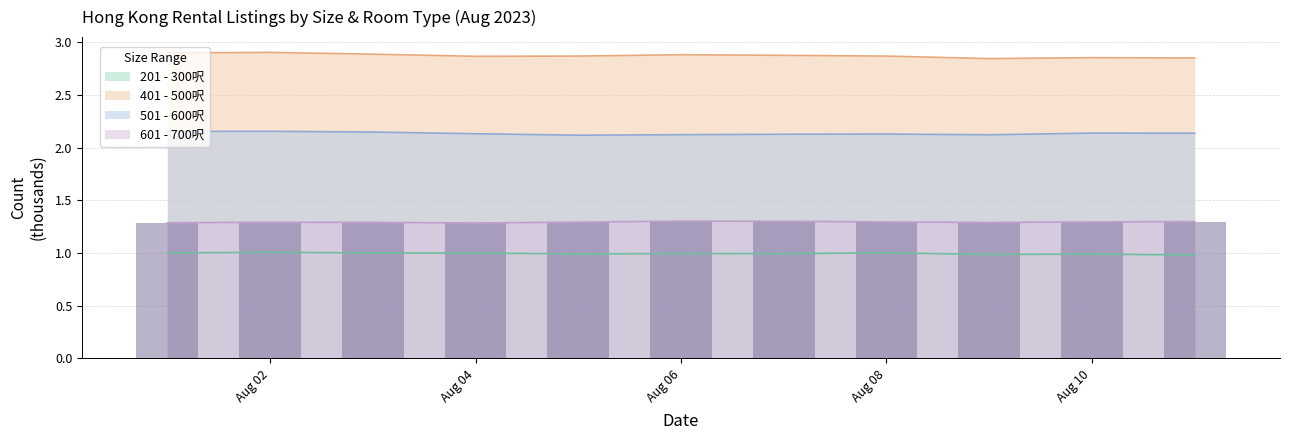

True or false: 601 - 700呎 and 201 - 300呎 intersect in this chart.

False